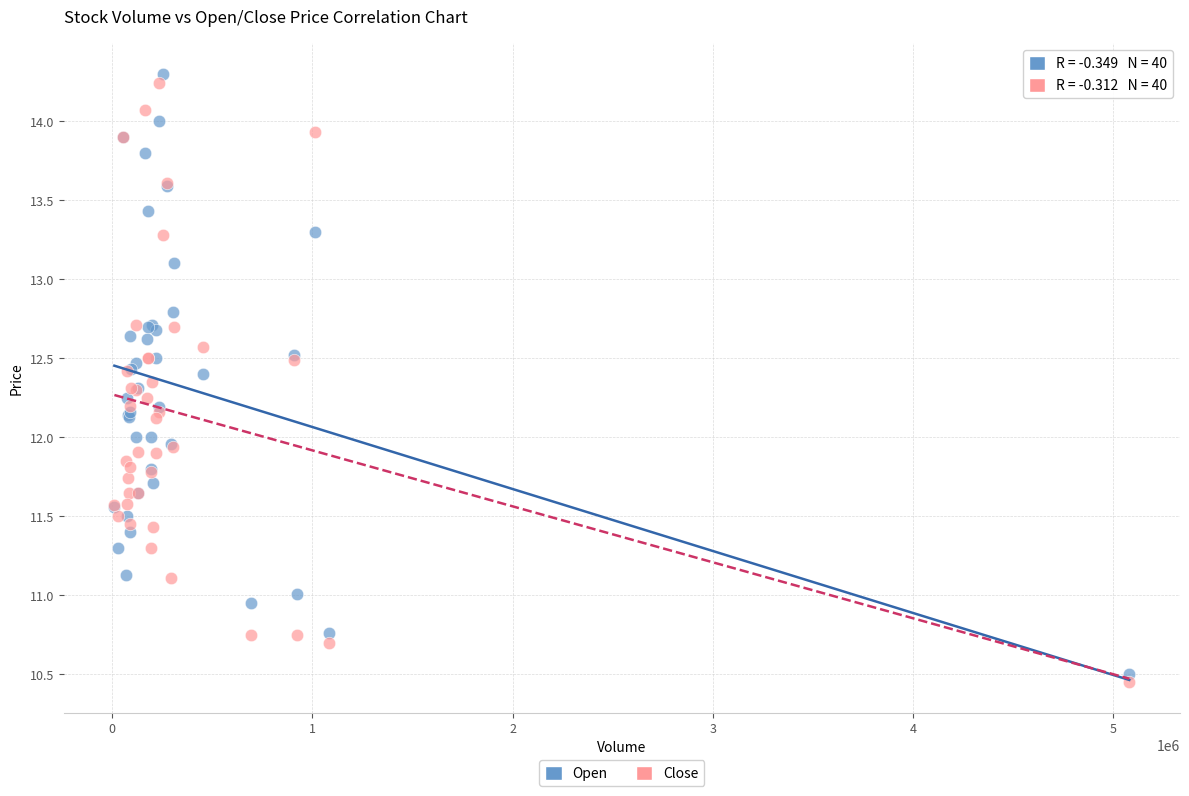

Which series contains the lowest Y value?

Close